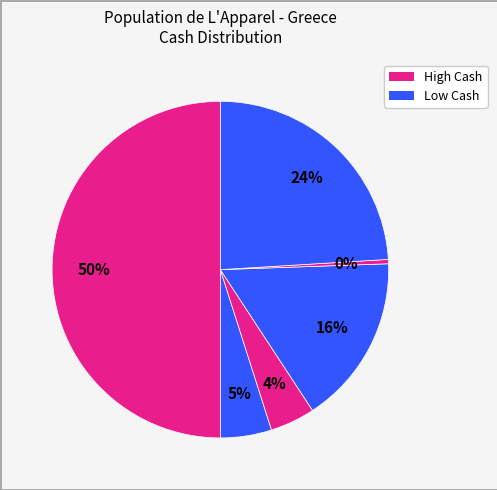

How many segments does this pie chart have?

6